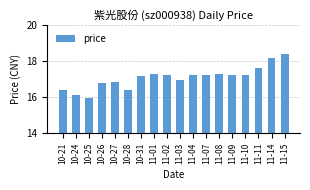

What is the label of the 11th bar from the left?

11-04